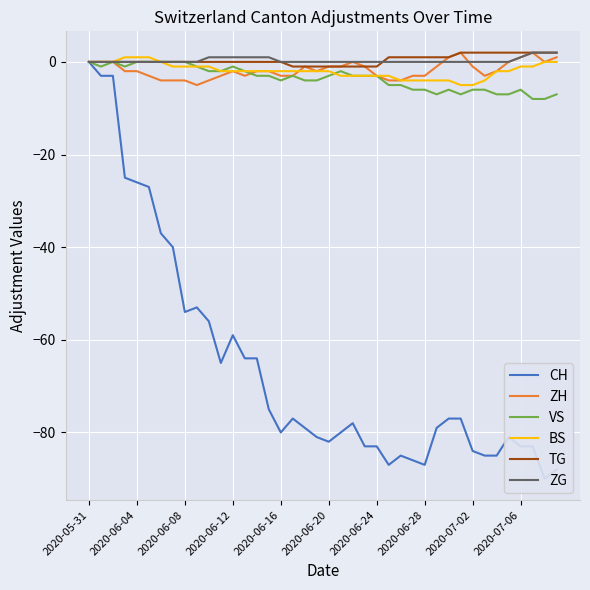

What is the minimum value for ZH?

-5